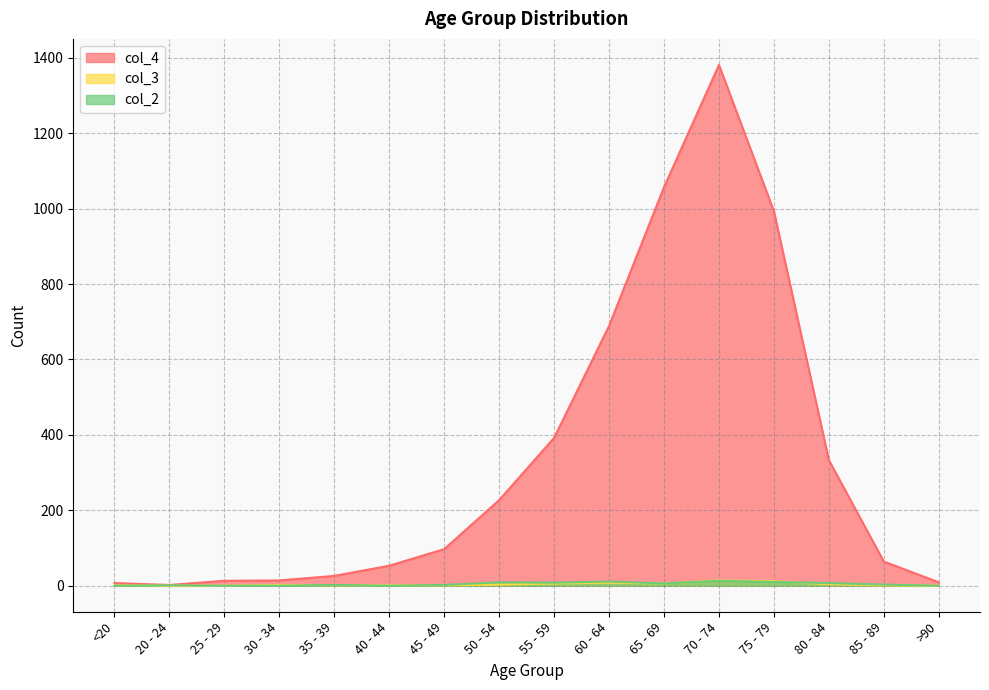

Which category has the lowest value across all series?

20 - 24